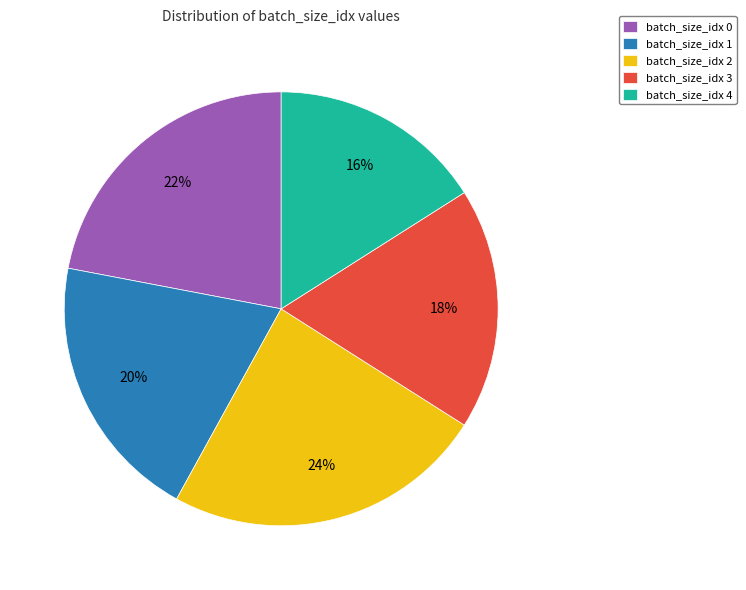

Is batch_size_idx 0 the majority of the pie?

No